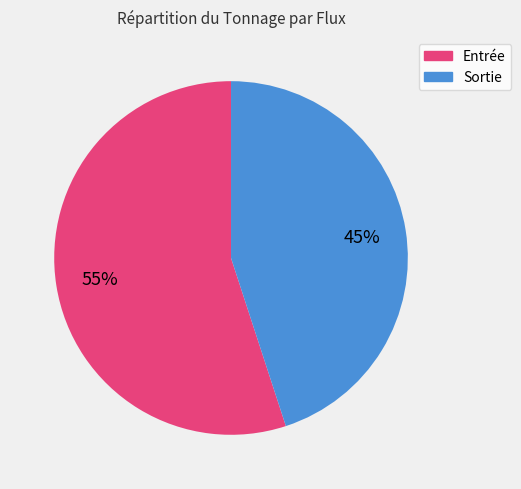

To the nearest percent, what percentage of the pie is Sortie?

45%